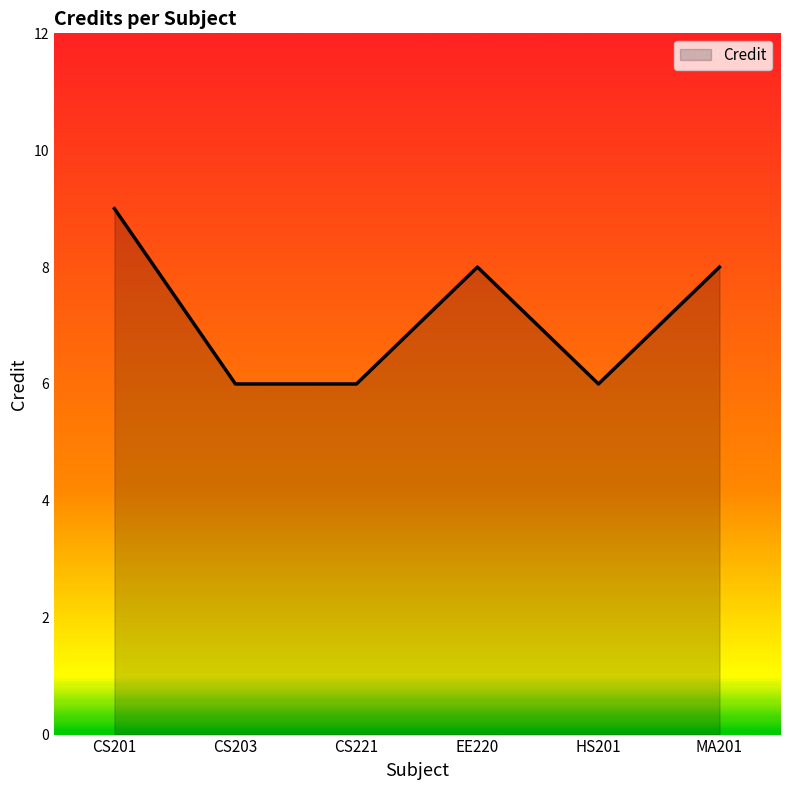

Is it true that the value at CS221 is 6?

True